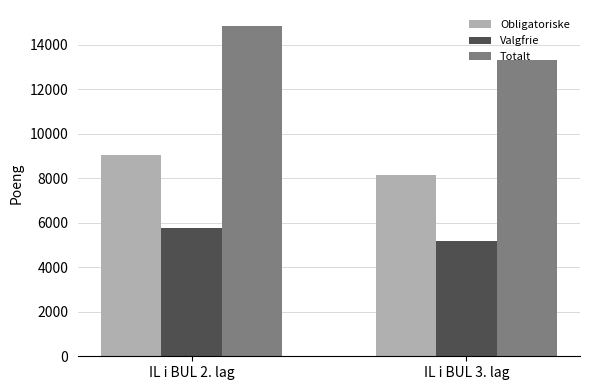

Which series has the largest total across all categories?

Totalt